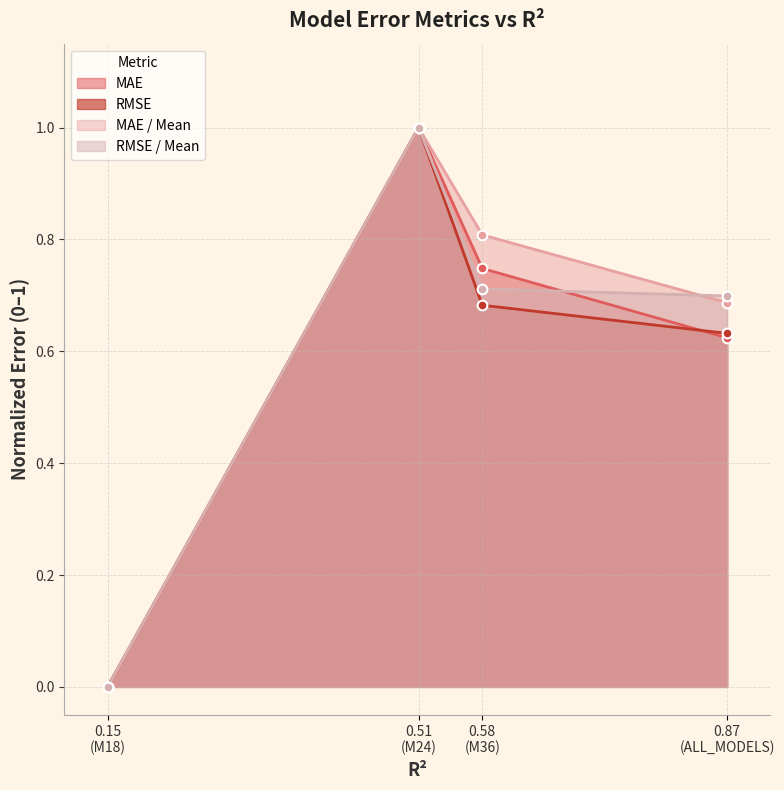

What is the highest value of the RMSE / Mean series?

1.0